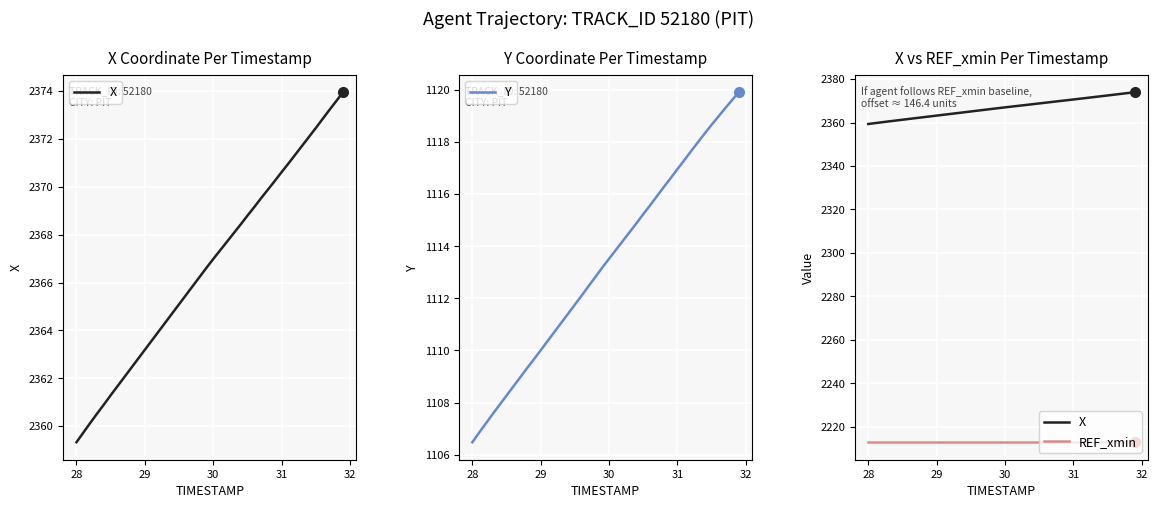

What is the minimum value for Y?

1106.5